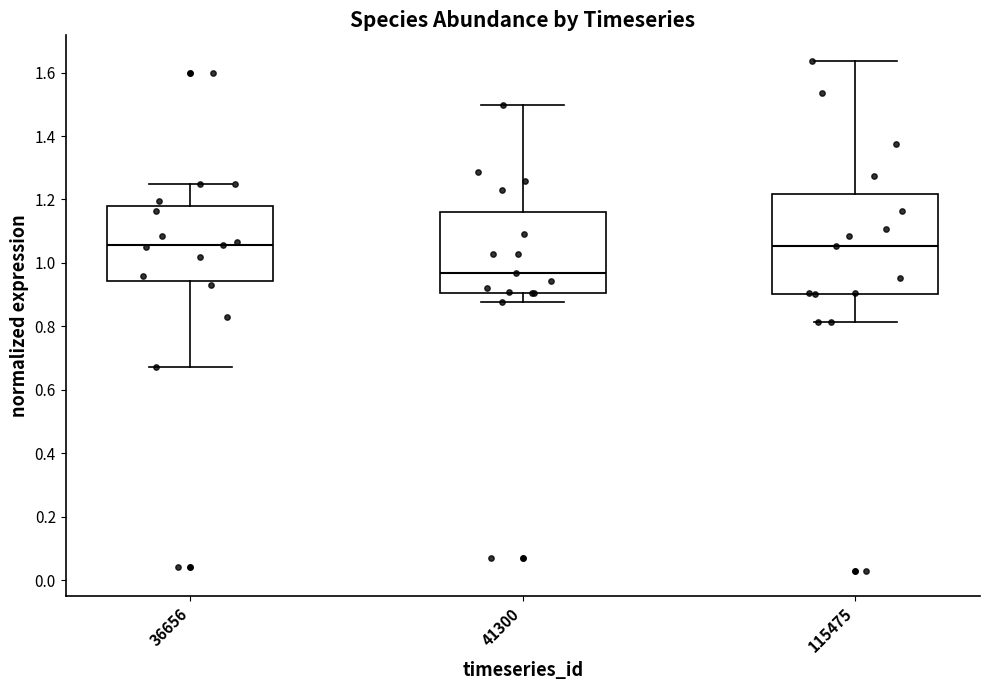

Which box is the tallest, from its lower edge to its upper edge?

115475